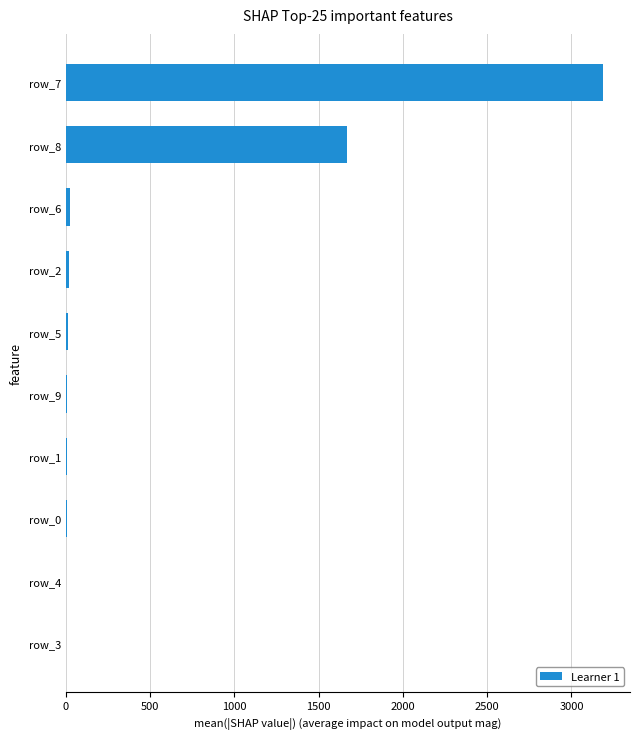

What is the sum of all values?

4941